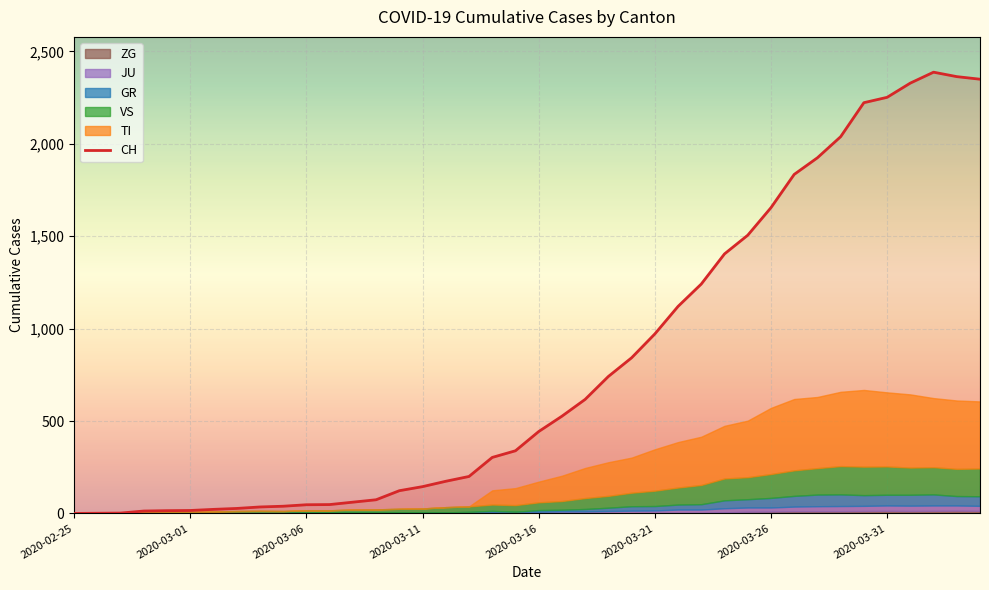

What is the maximum value for CH?

2387